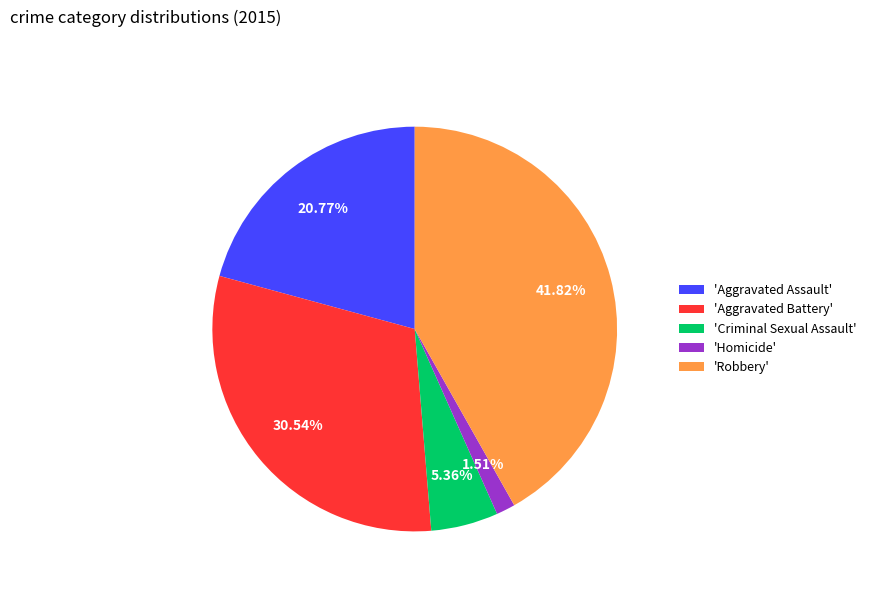

How many slices are in this pie chart?

5